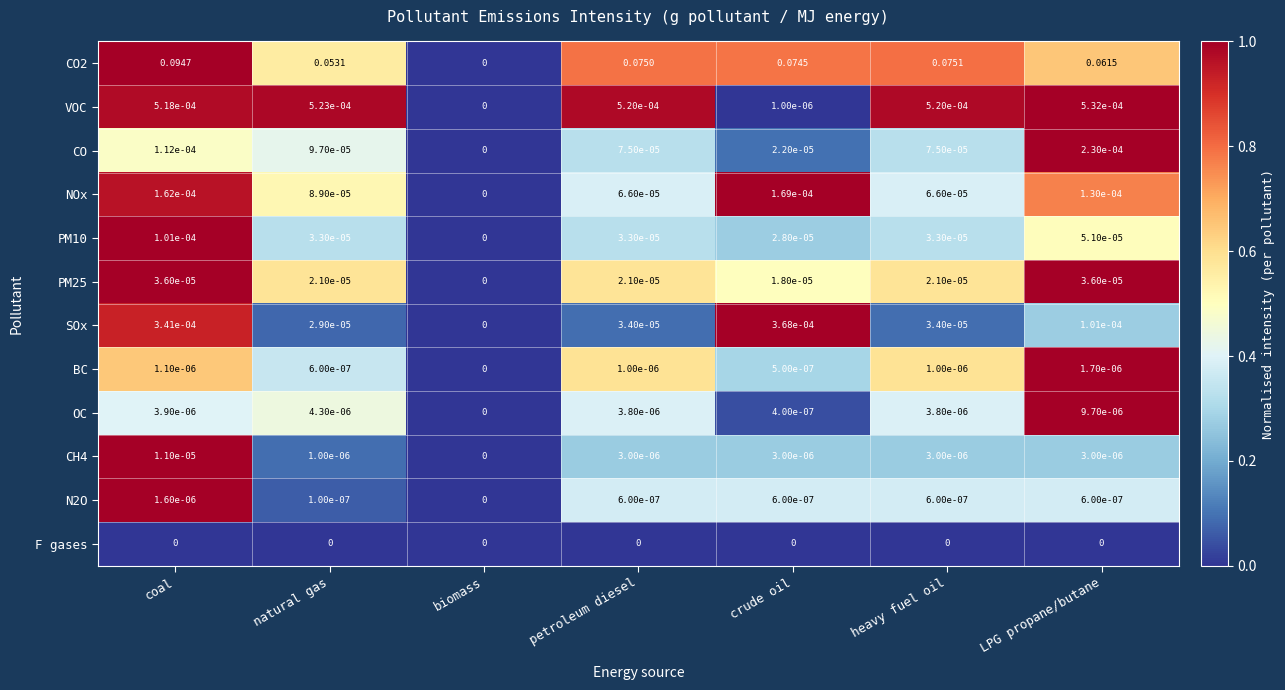

List the series in order of their peak value, highest first.

CO2, VOC, SOx, CO, NOx, PM10, PM25, CH4, OC, BC, N2O, F gases